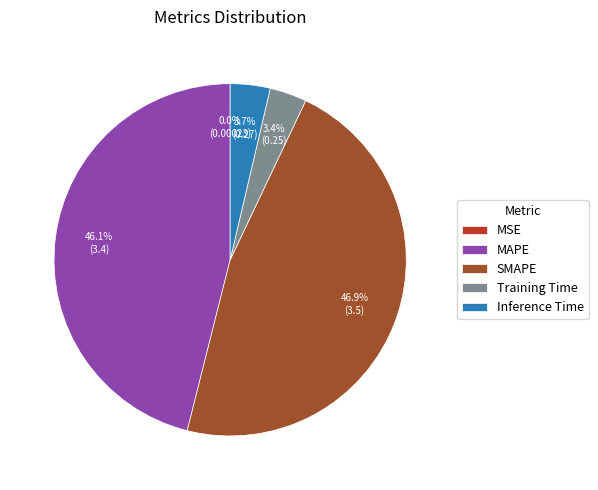

What is the largest slice in the pie chart?

SMAPE